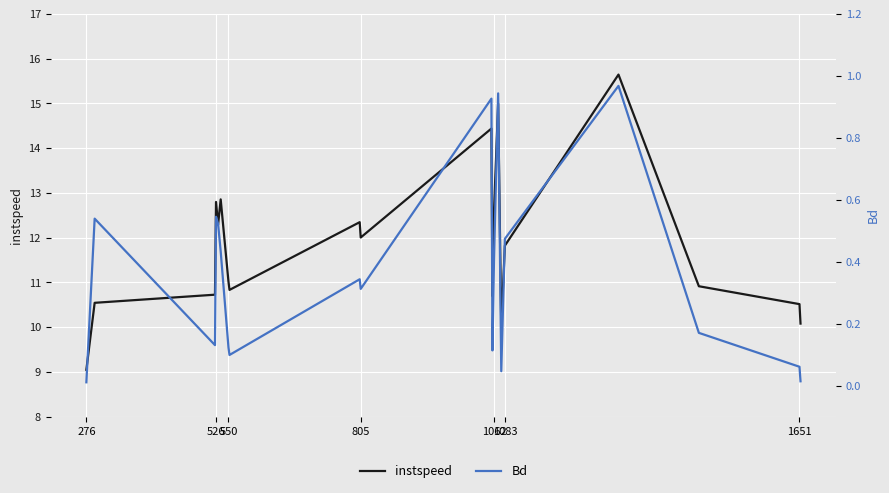

In instspeed, how many points are higher than both neighbors (excluding endpoints)?

6